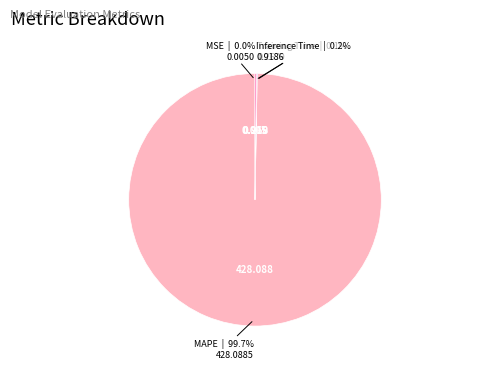

Is there any slice that represents more than half of the pie?

Yes